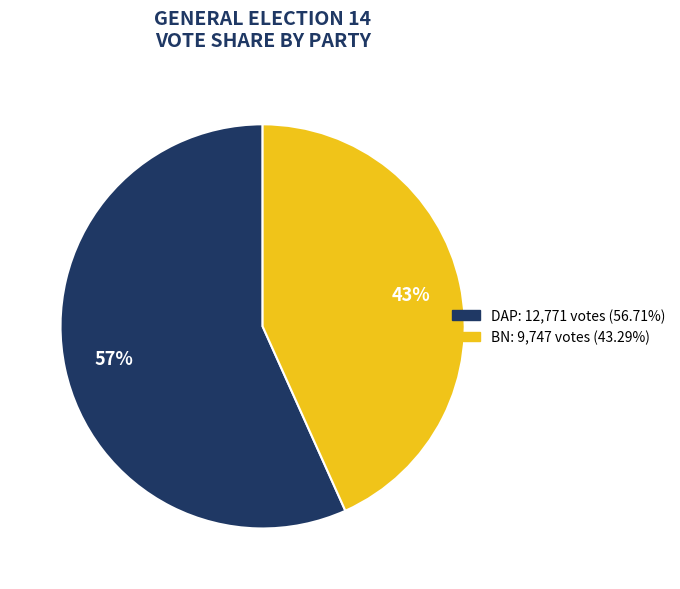

Which category has the smallest portion of the pie?

BN